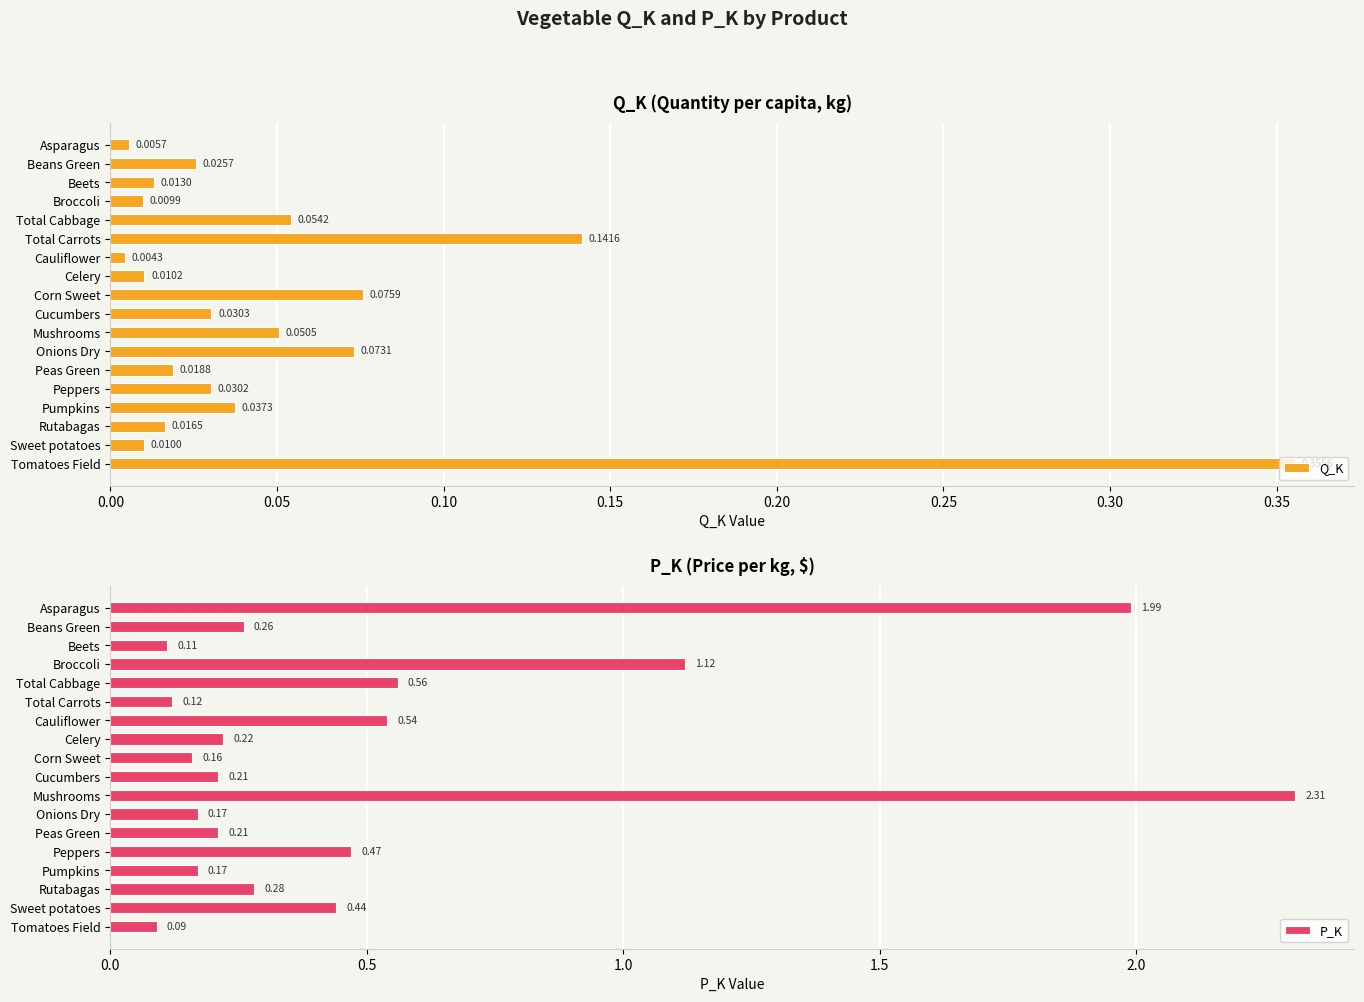

List the labels in order of Q_K value, largest first.

Tomatoes Field, Total Carrots, Corn Sweet, Onions Dry, Total Cabbage, Mushrooms, Pumpkins, Cucumbers, Peppers, Beans Green, Peas Green, Rutabagas, Beets, Celery, Sweet potatoes, Broccoli, Asparagus, Cauliflower